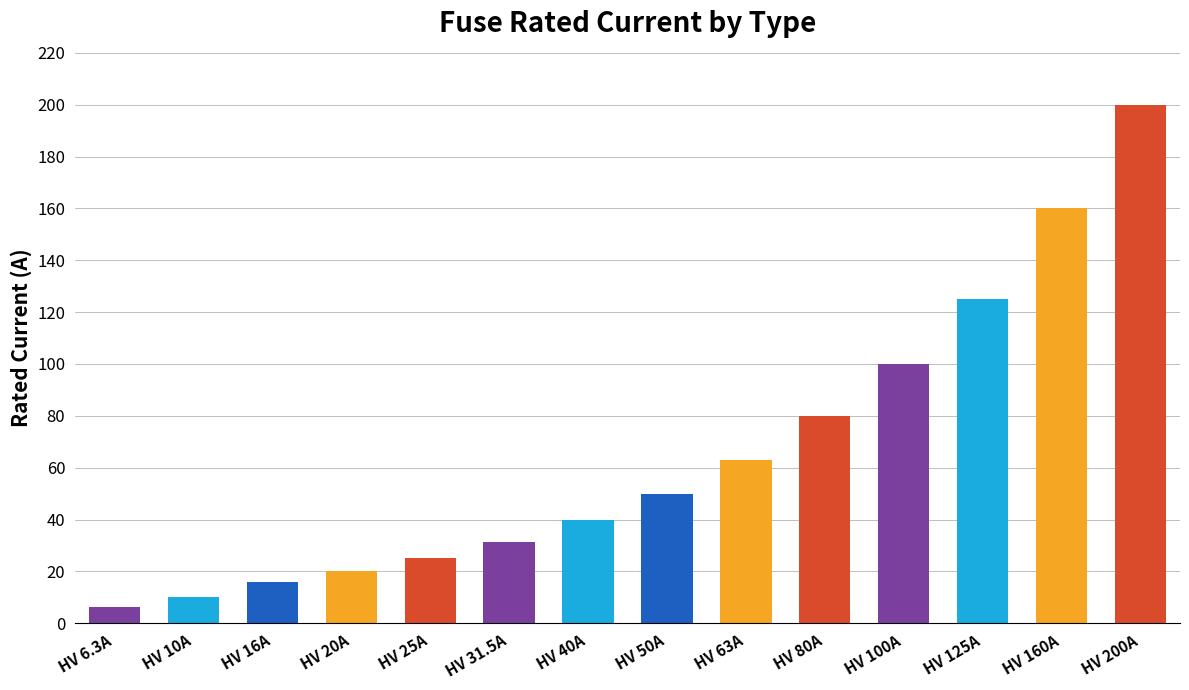

What is the change in value from HV 6.3A to HV 20A?

+13.7